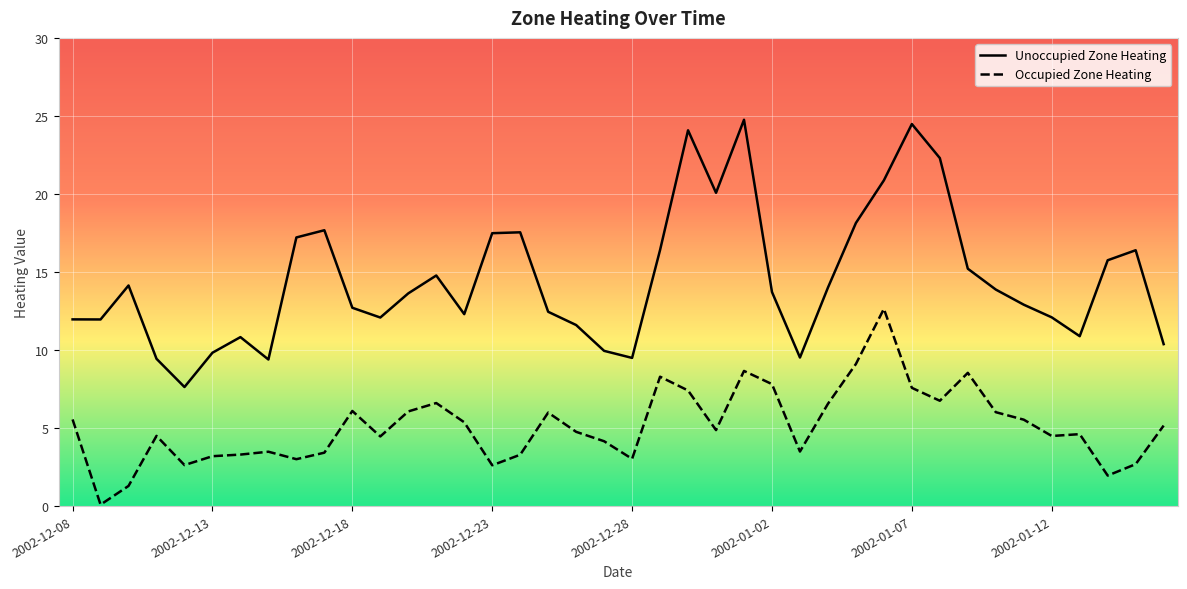

Reading left to right, extract all data points from this chart.

Unoccupied Zone Heating: 12.0	12.0	14.1	9.4	7.6	9.8	10.8	9.4	17.2	17.7	12.7	12.1	13.6	14.8	12.3	17.5	17.5	12.5	11.6	9.9	9.5	16.4	24.1	20.1	24.8	13.7	9.5	14.0	18.1	20.9	24.5	22.3	15.2	13.9	12.9	12.1	10.9	15.8	16.4	10.4
Occupied Zone Heating: 5.6	0.1	1.3	4.5	2.6	3.2	3.3	3.5	3.0	3.4	6.1	4.5	6.1	6.6	5.4	2.6	3.3	6.0	4.8	4.2	3.0	8.3	7.4	4.9	8.7	7.8	3.5	6.6	9.1	12.6	7.6	6.7	8.5	6.0	5.5	4.5	4.6	2.0	2.7	5.2